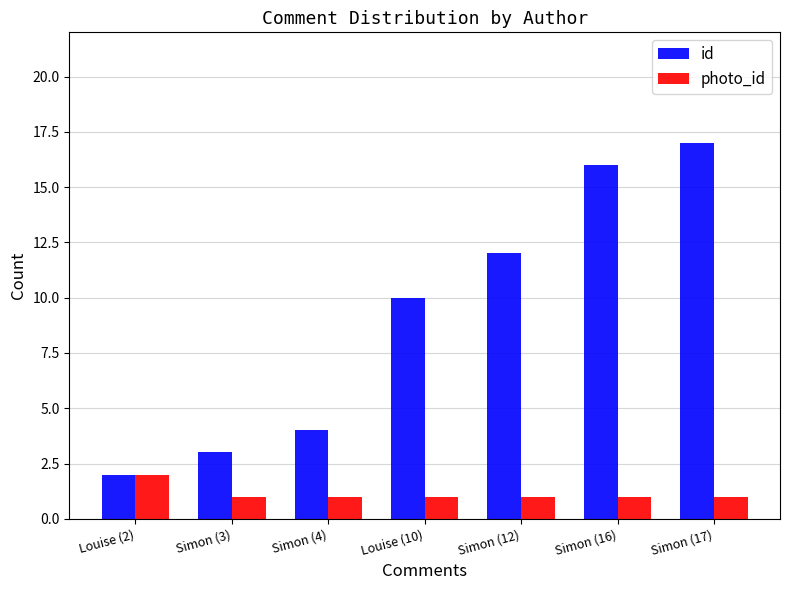

How many groups of bars are there?

7